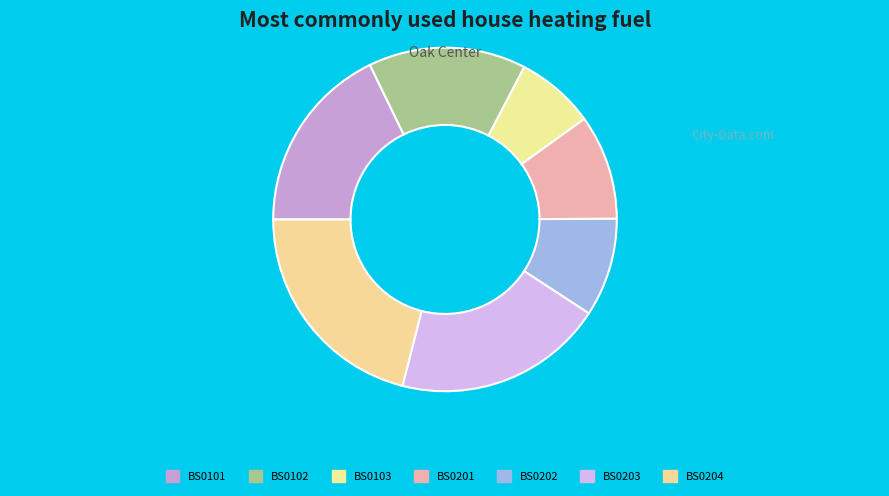

Rank the categories by value from highest to lowest.

BS0204, BS0203, BS0101, BS0102, BS0201, BS0202, BS0103